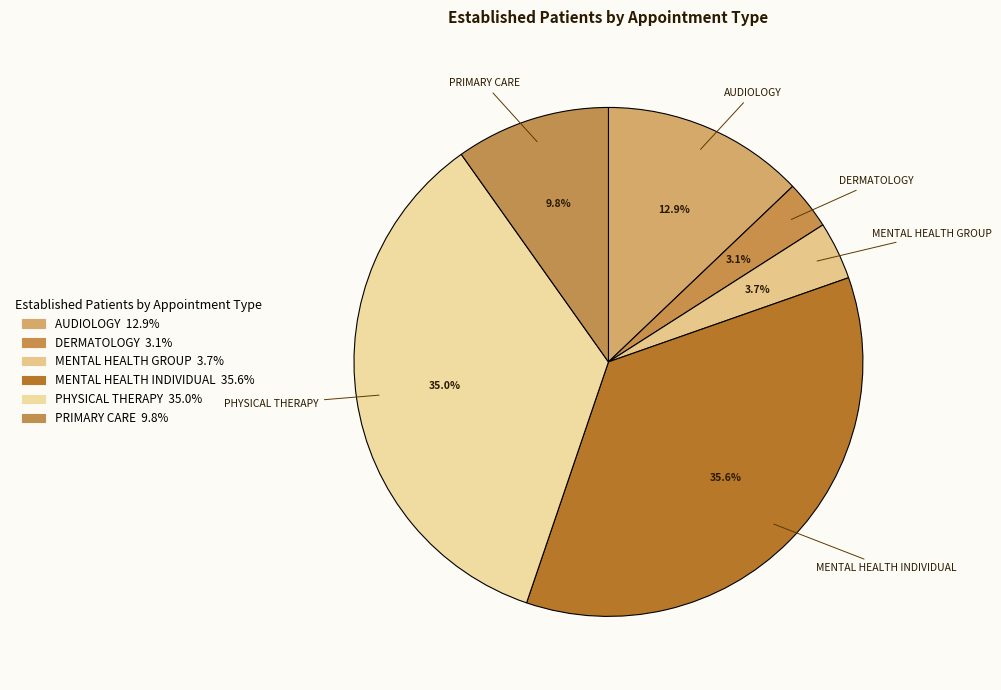

What percentage is the MENTAL HEALTH GROUP slice, to the nearest percent?

4%